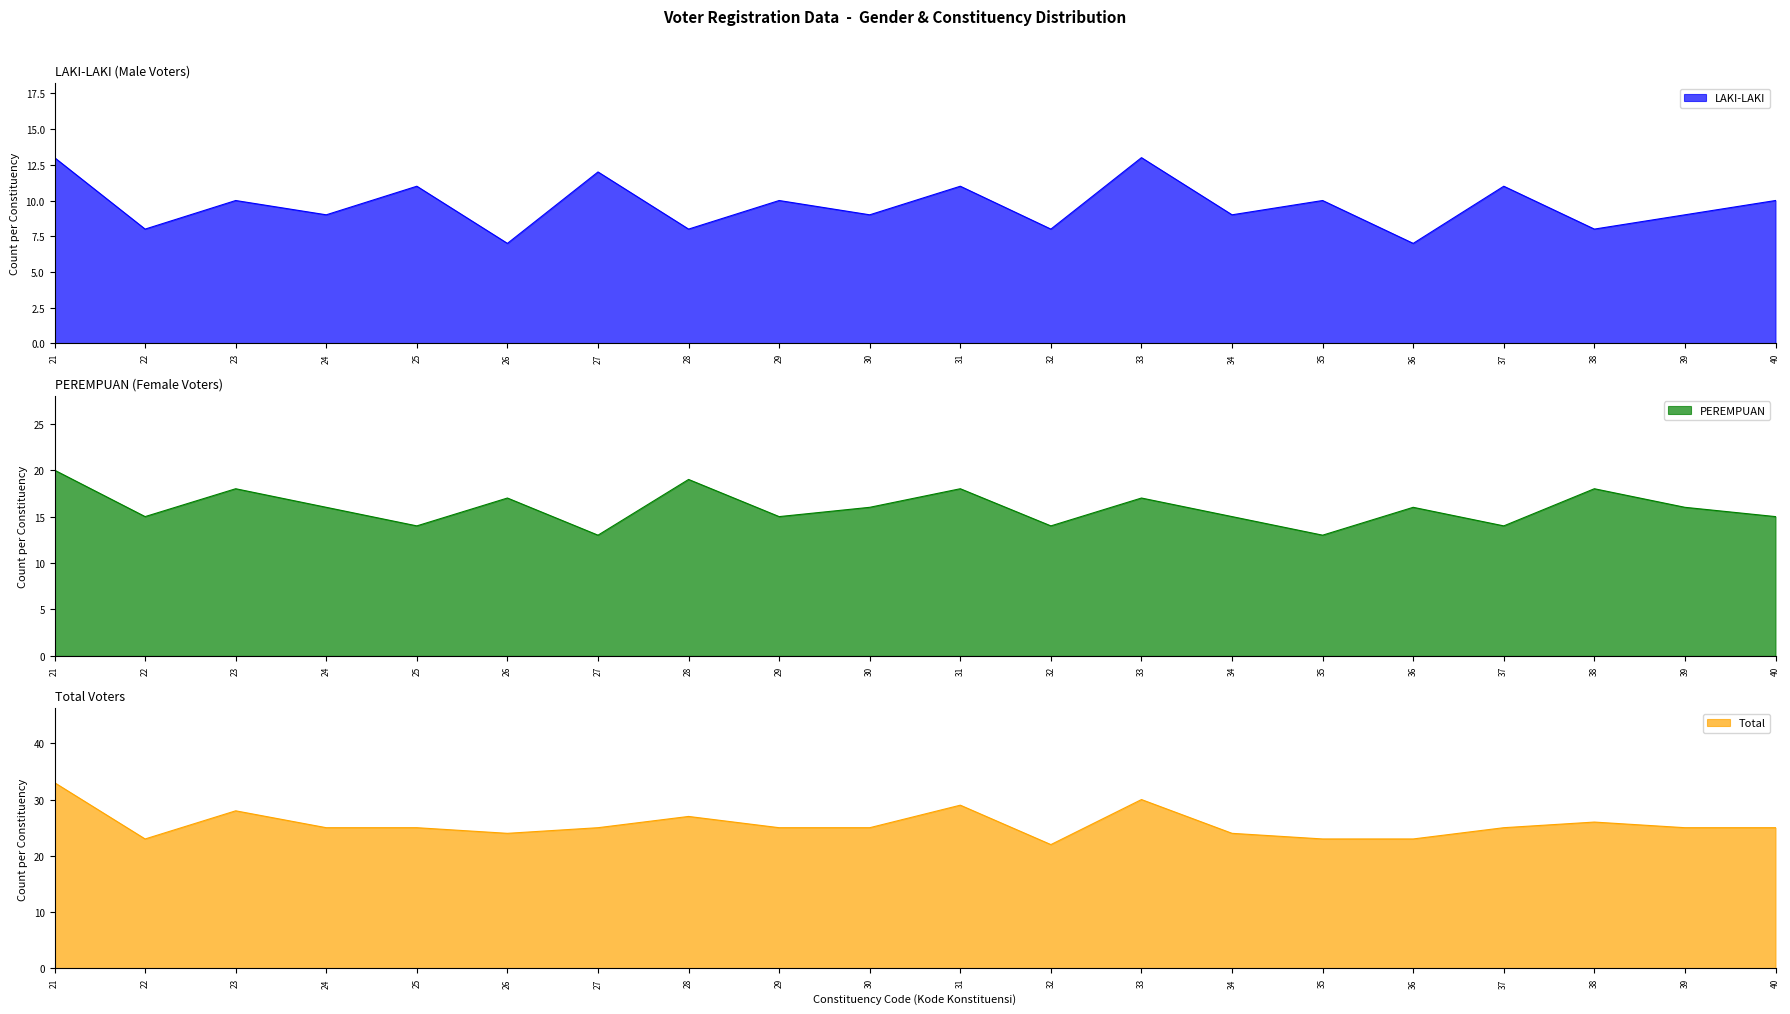

How many lines are shown in the chart?

3